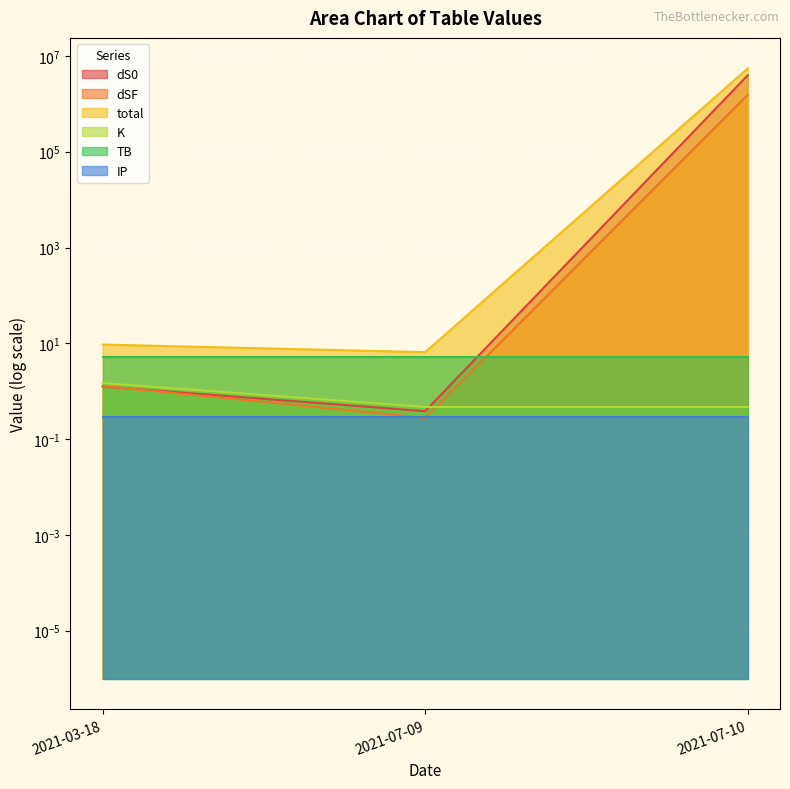

At which label does dSF reach its minimum?

2021-07-09